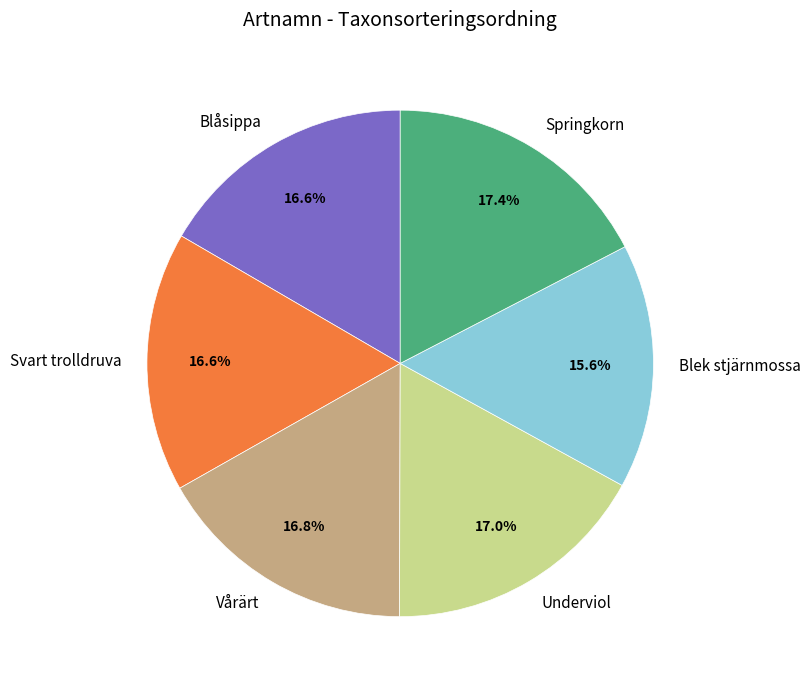

What percentage is the Blek stjärnmossa slice, to the nearest percent?

16%